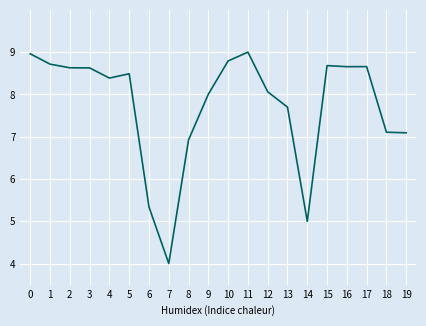

What is the difference between the maximum and minimum values?

5.0